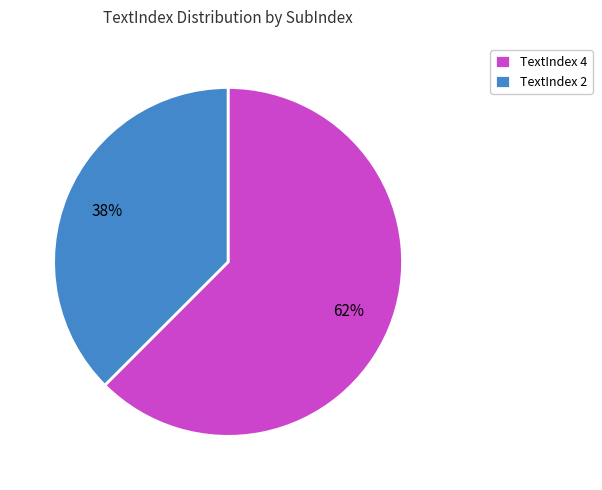

To the nearest percent, what percentage of the pie is TextIndex 2?

38%